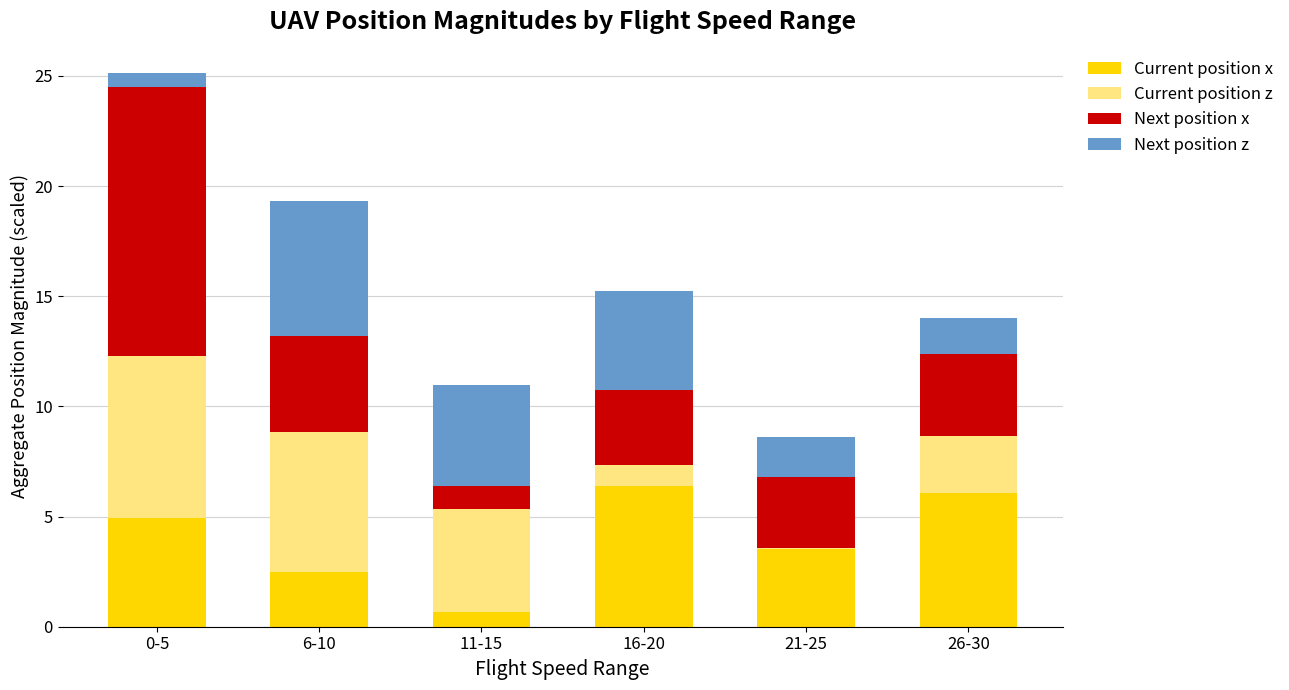

Reading left to right, list the values for the Current position x series.

0-5=4.9	6-10=2.5	11-15=0.7	16-20=6.4	21-25=3.5	26-30=6.1